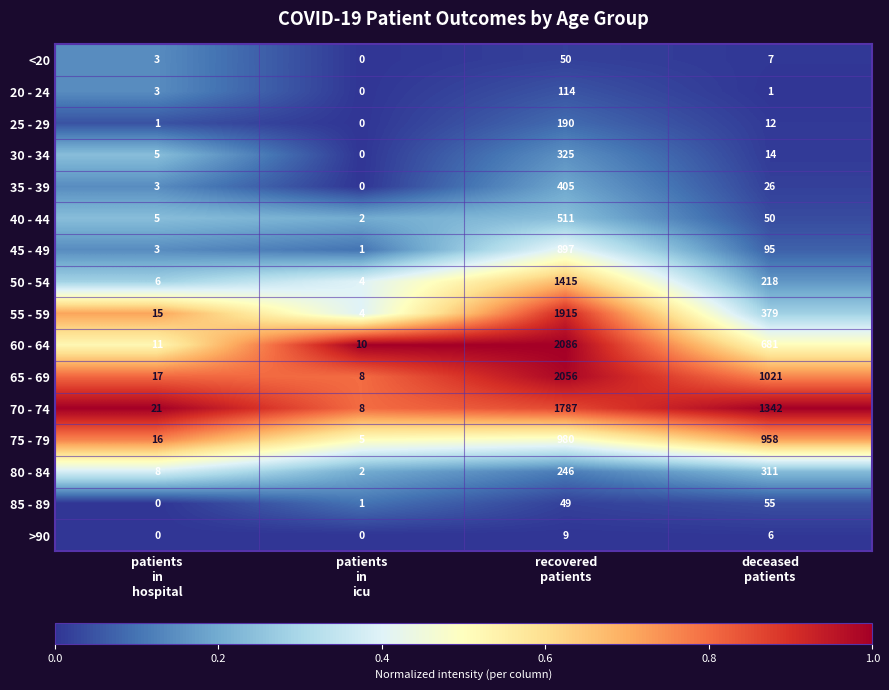

At how many categories does at least one series exceed 14?

3